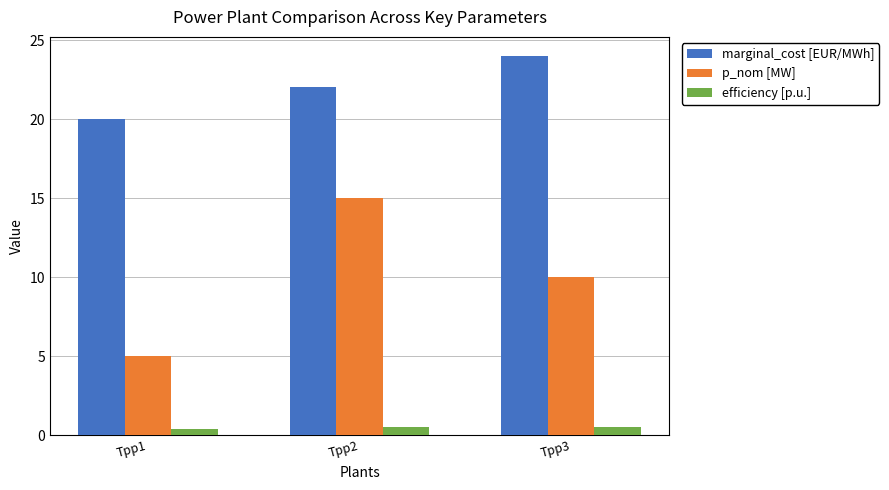

Is the value of efficiency [p.u.] at Tpp2 greater than the value of p_nom [MW] at Tpp2?

No